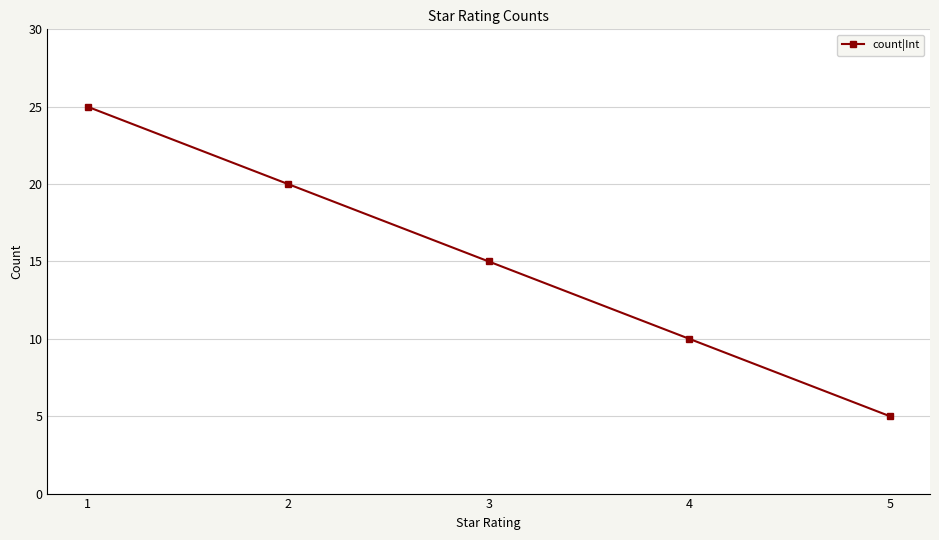

Which category has the highest value across all series?

1